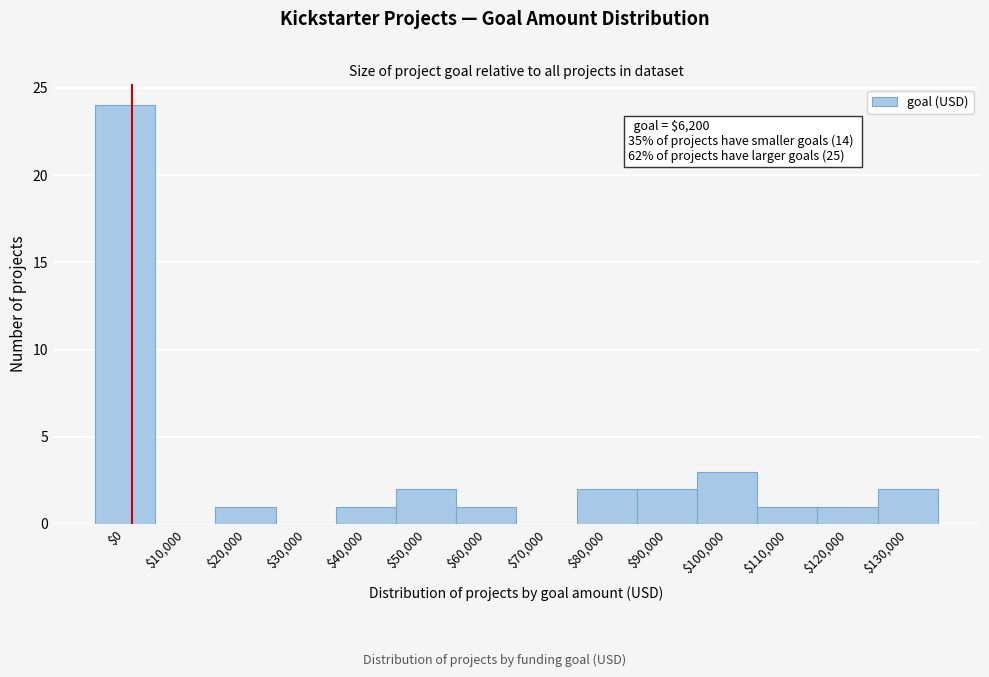

What is the maximum value shown in the chart?

24